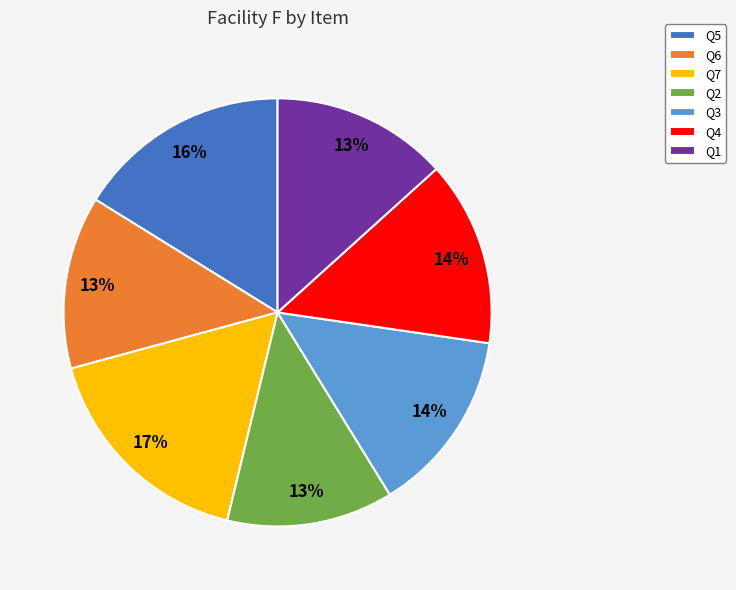

Does Q1 account for over 50% of the chart?

No